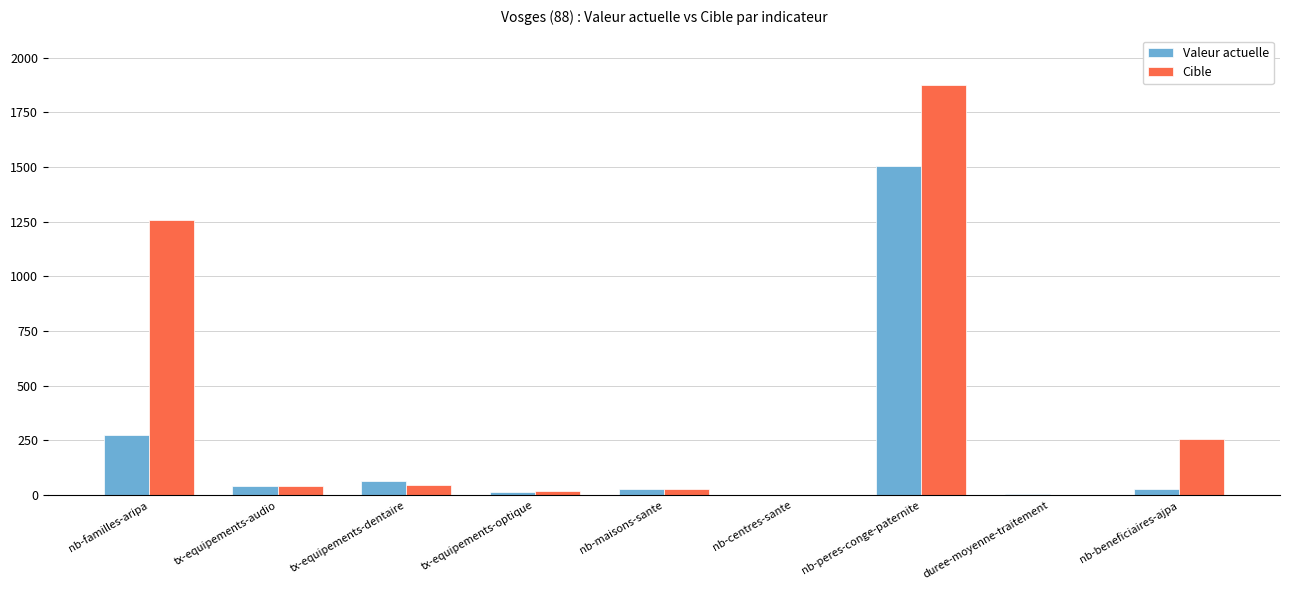

At which category does the chart reach its peak across all series?

nb-peres-conge-paternite